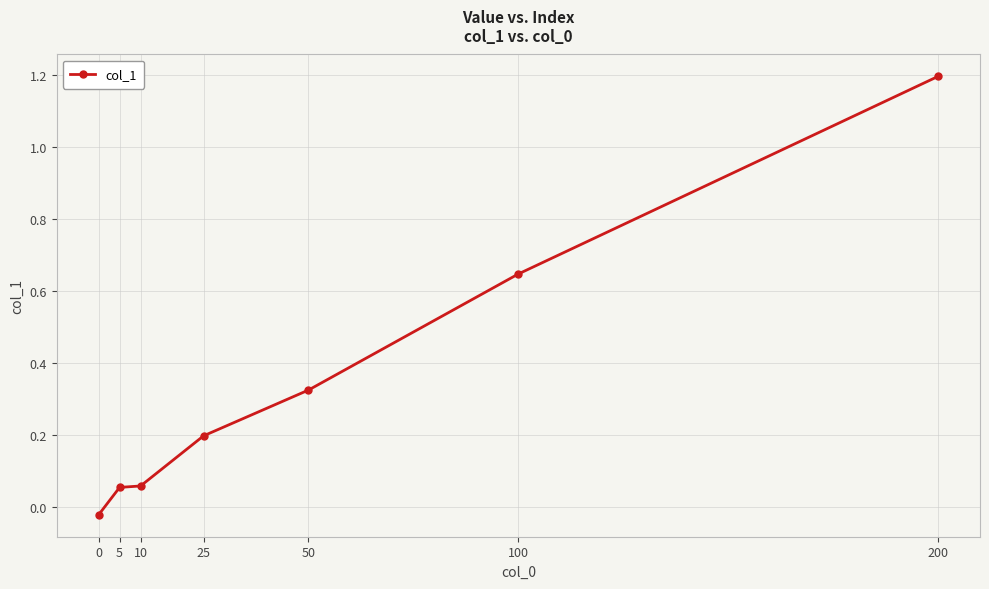

What is the greatest value displayed?

1.2